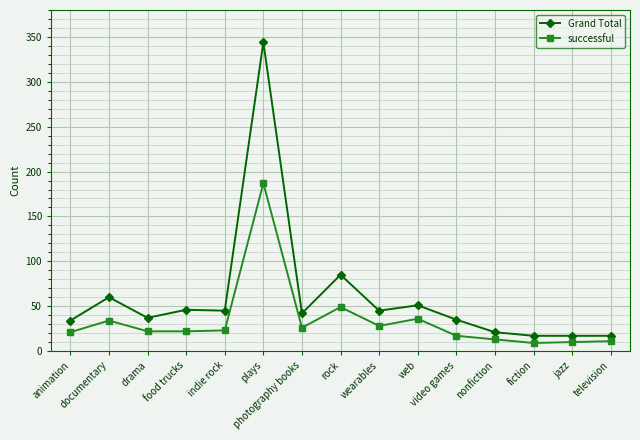

Between web and video games, which series saw the biggest shift?

successful